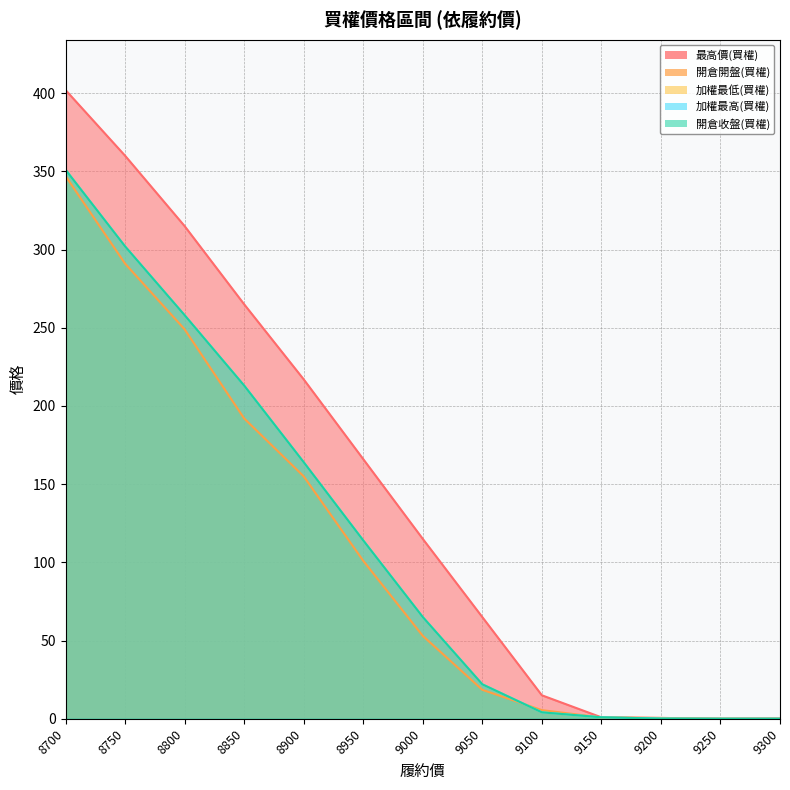

Rank the series at 8750 from lowest to highest value.

開倉開盤(買權), 加權最低(買權), 加權最高(買權), 開倉收盤(買權), 最高價(買權)